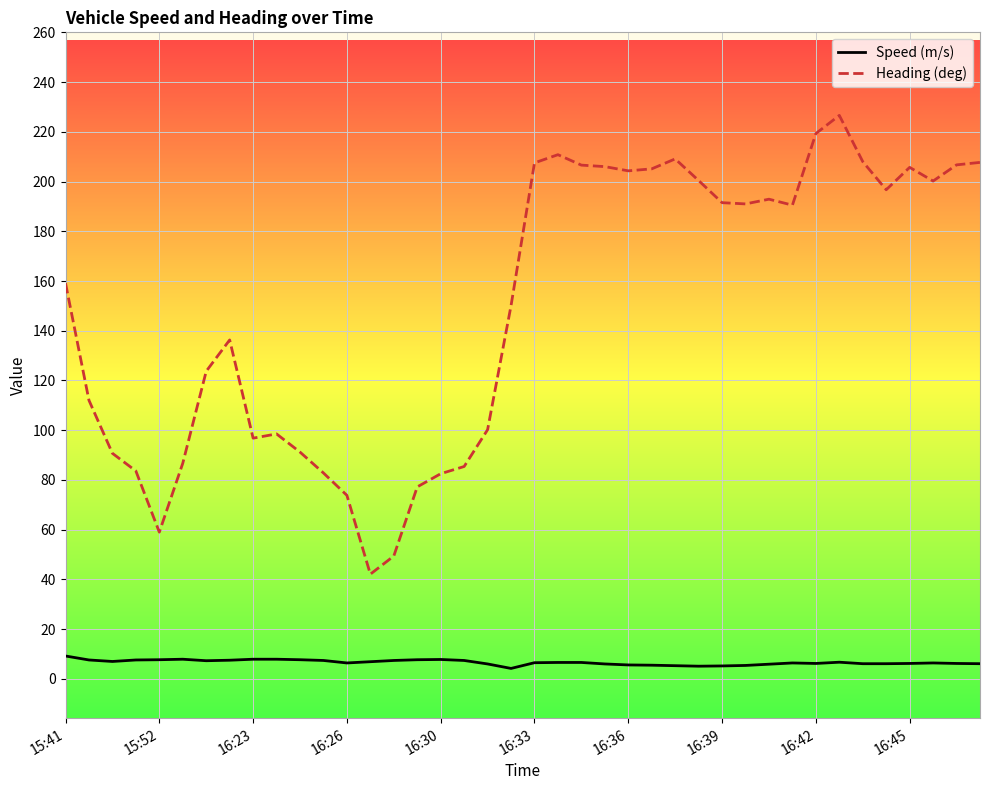

True or false: Heading (deg) has more than 1 interior local peaks.

True